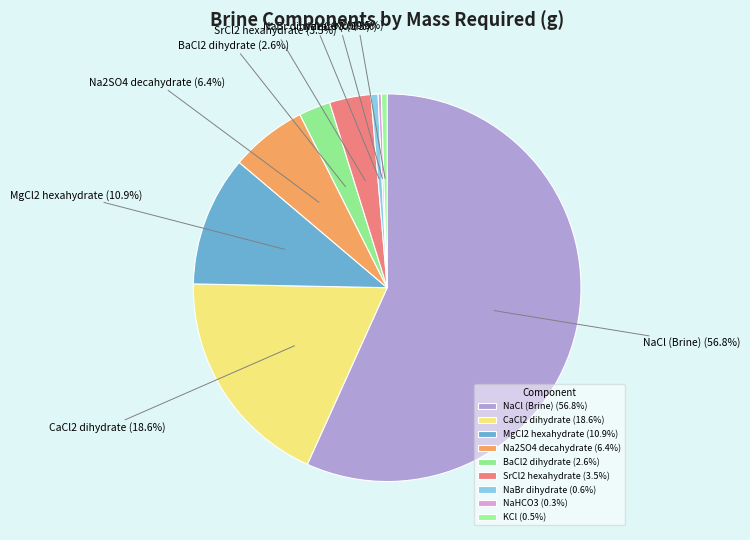

What percentage is the MgCl2 hexahydrate slice, to the nearest percent?

11%